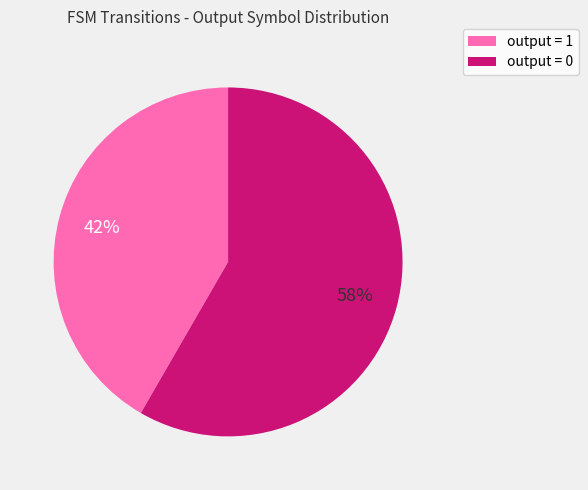

The output = 1 slice represents 28% of the pie. True or false?

False